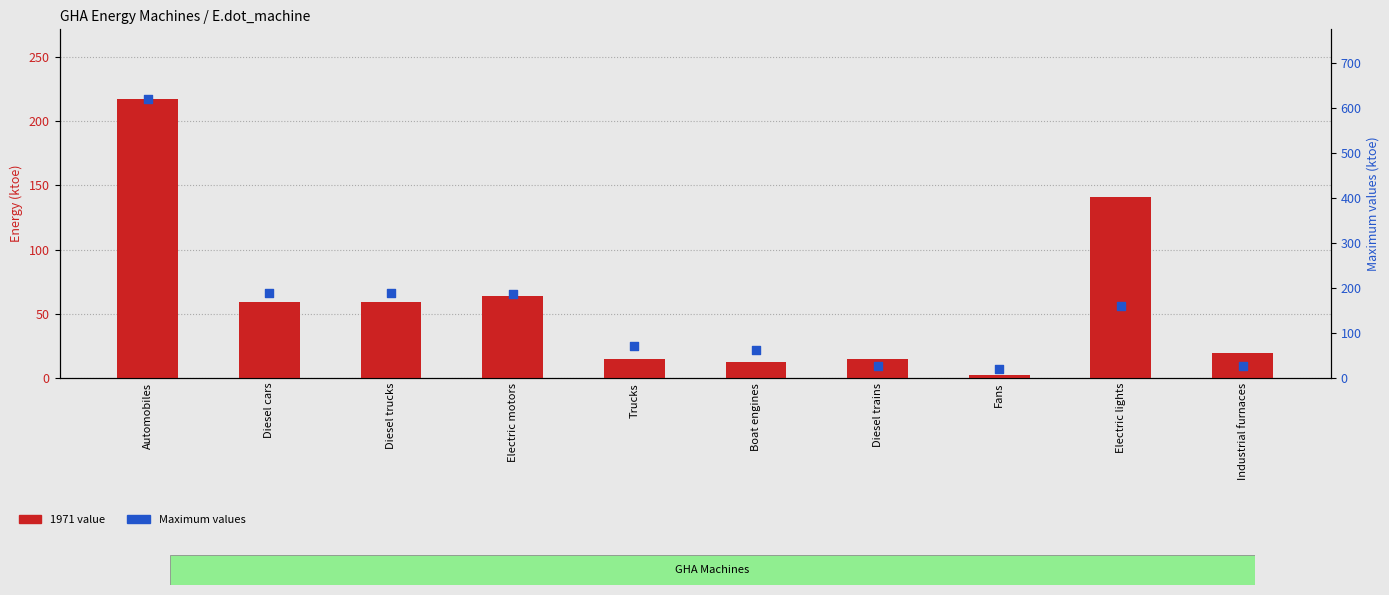

What are all the series names shown in the legend?

1971 value, Maximum values